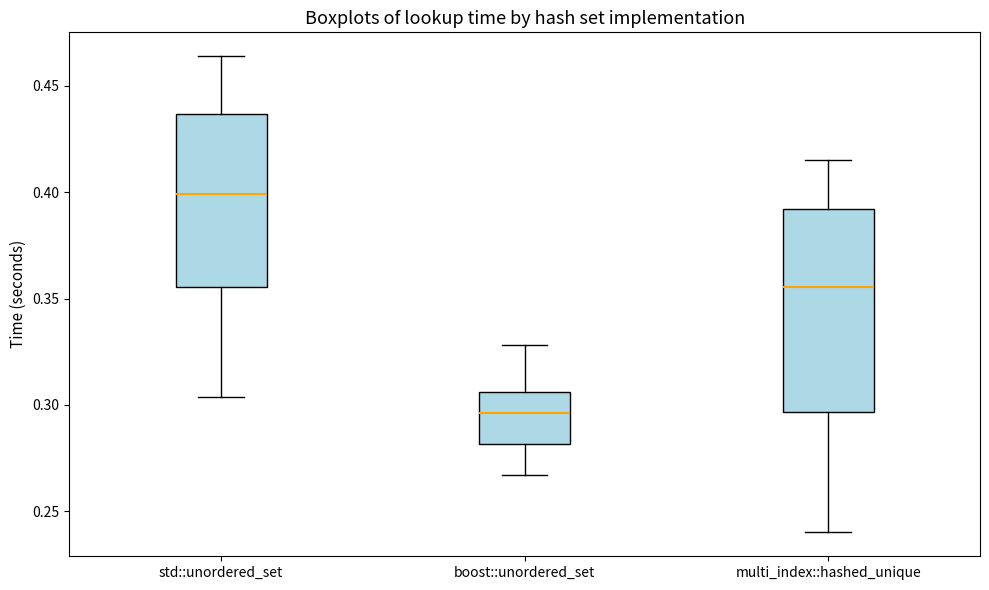

Where is the lower edge of the box for std::unordered_set on the y-axis? The values are not printed on the chart, so give them approximately, as read against the axis.

0.355